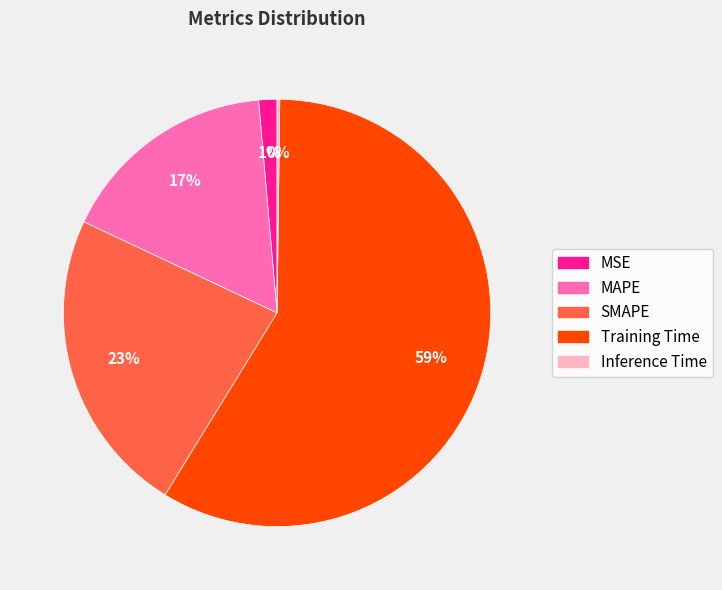

What is the largest slice in the pie chart?

Training Time